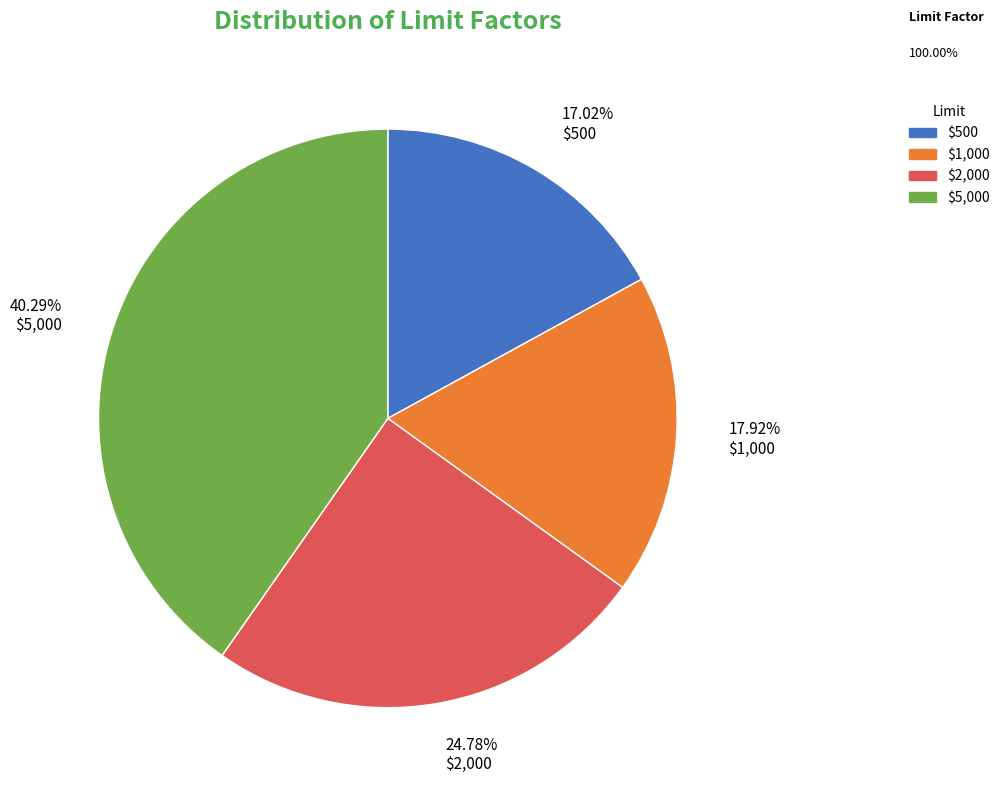

Is there any slice that represents more than half of the pie?

No